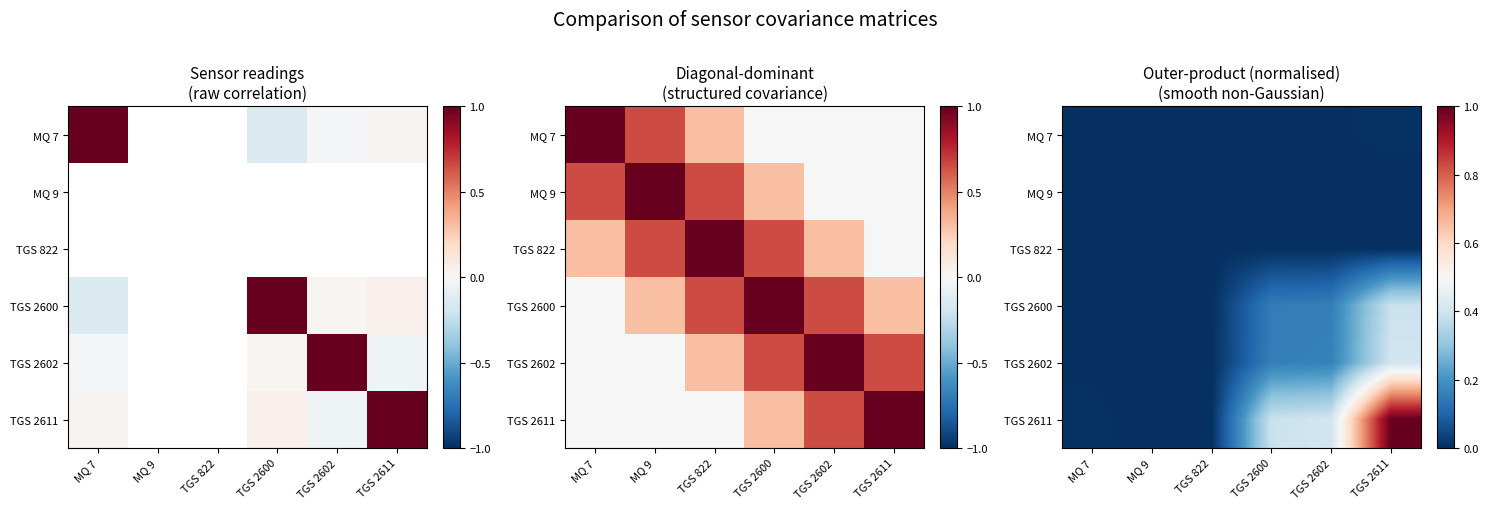

Which category has the lowest value across all series?

MQ 9